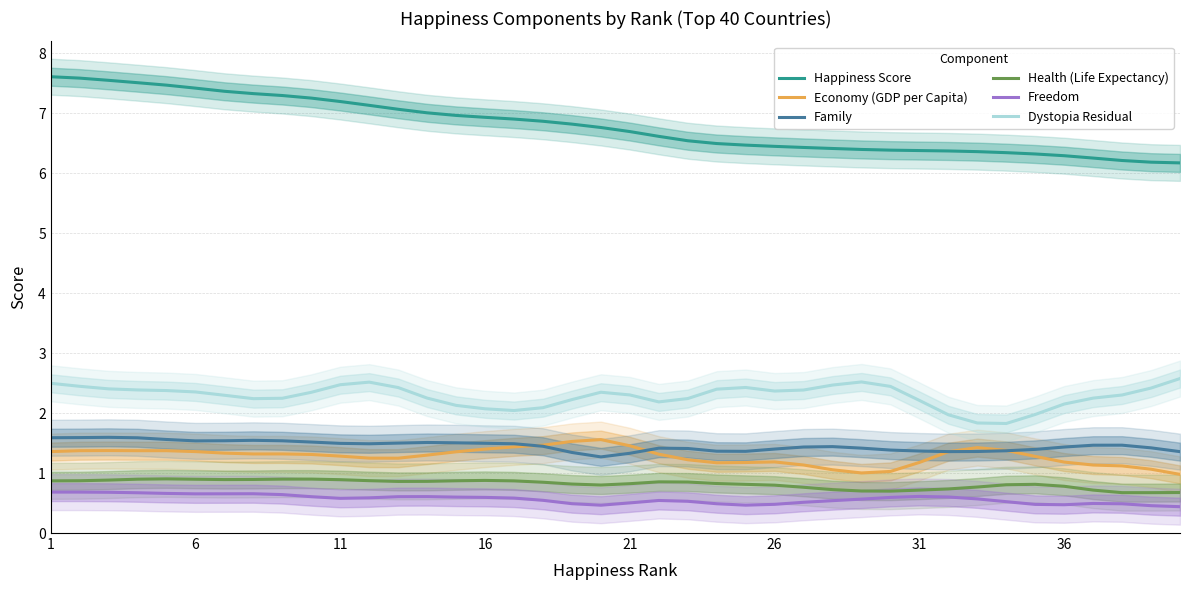

True or false: Family and Freedom cross at least once.

False